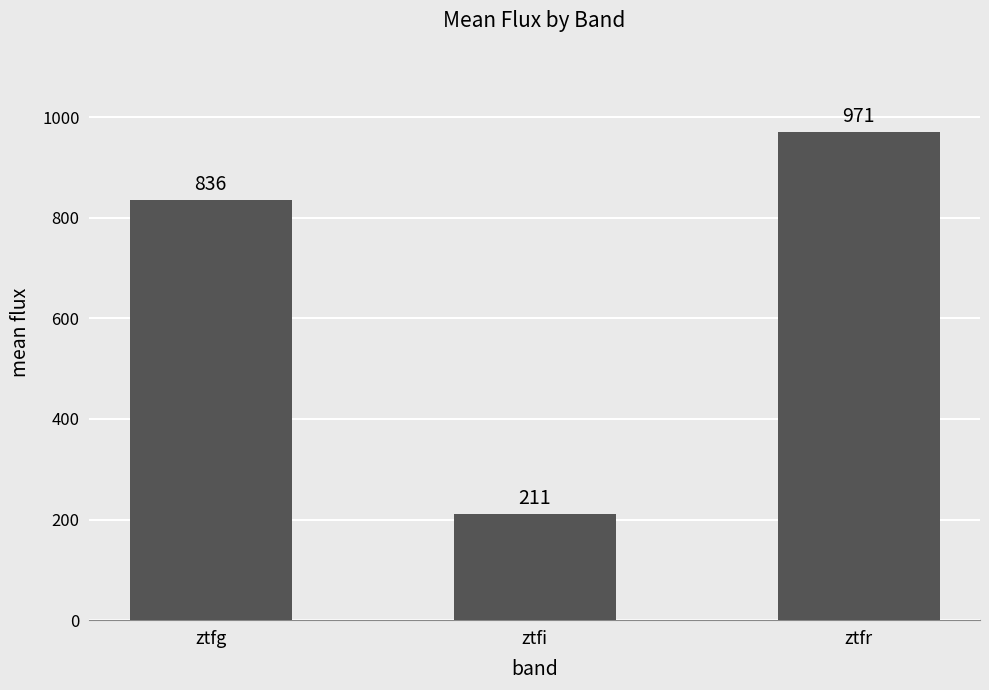

What is the sum of all values?

2018